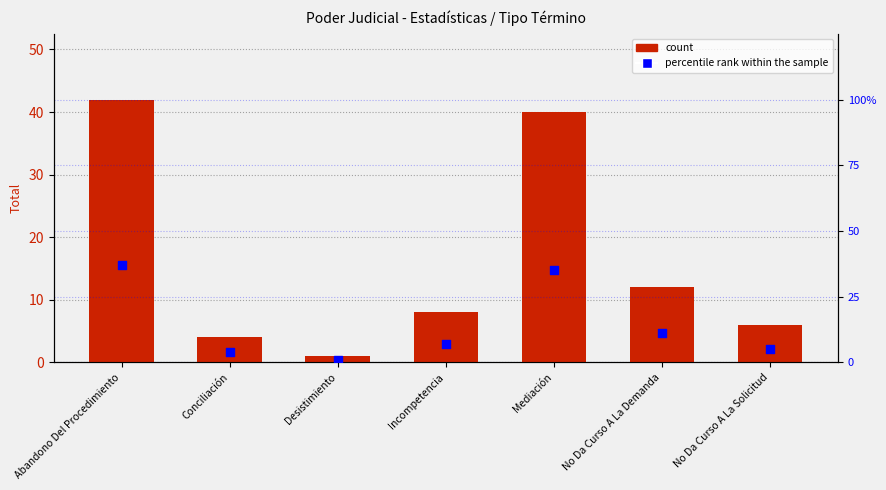

At how many categories does at least one series exceed 23?

2